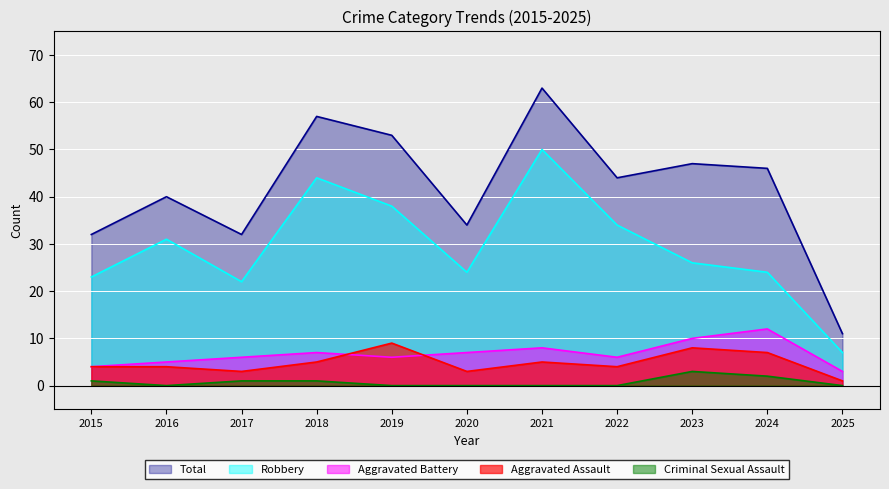

How many data points in Robbery are above 26?

5